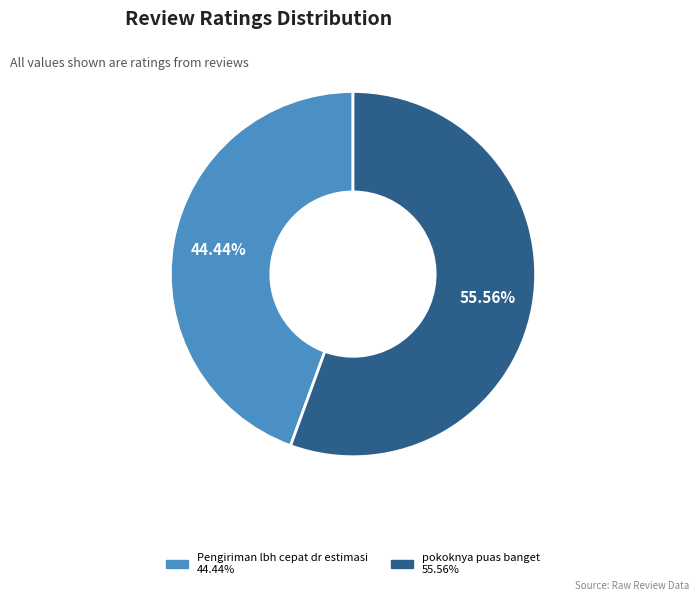

To the nearest percent, what is the combined percentage of Pengiriman lbh cepat dr estimasi and pokoknya puas banget?

100%